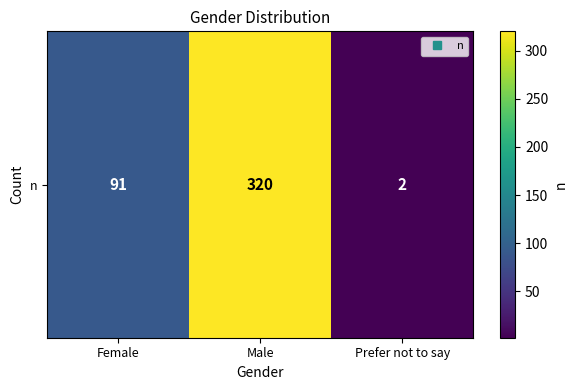

Which label corresponds to the smallest value in the chart?

Prefer not to say